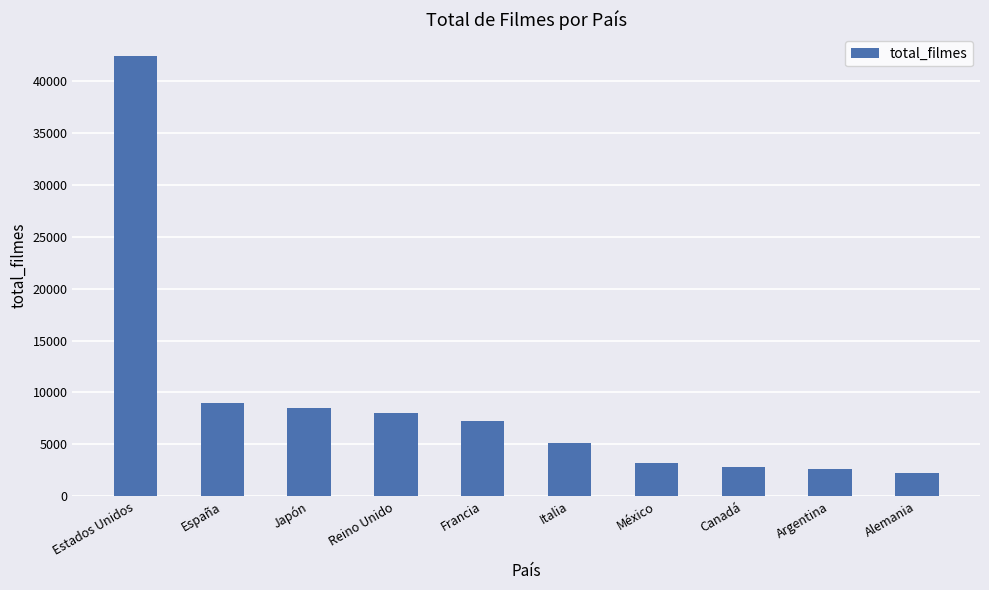

Between Reino Unido and Japón, which is larger?

Japón